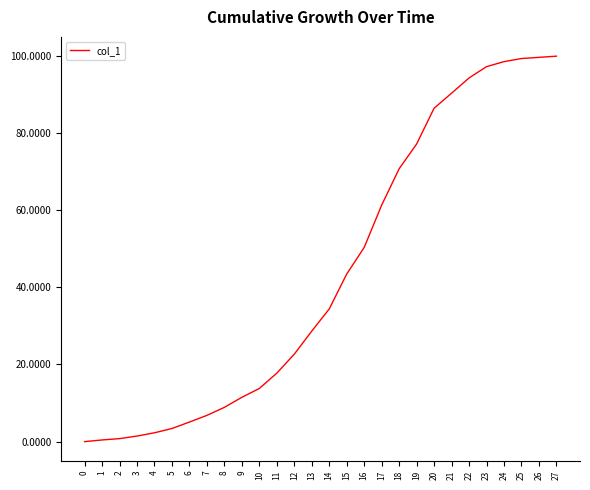

What is the approximate value at 1?

0.4